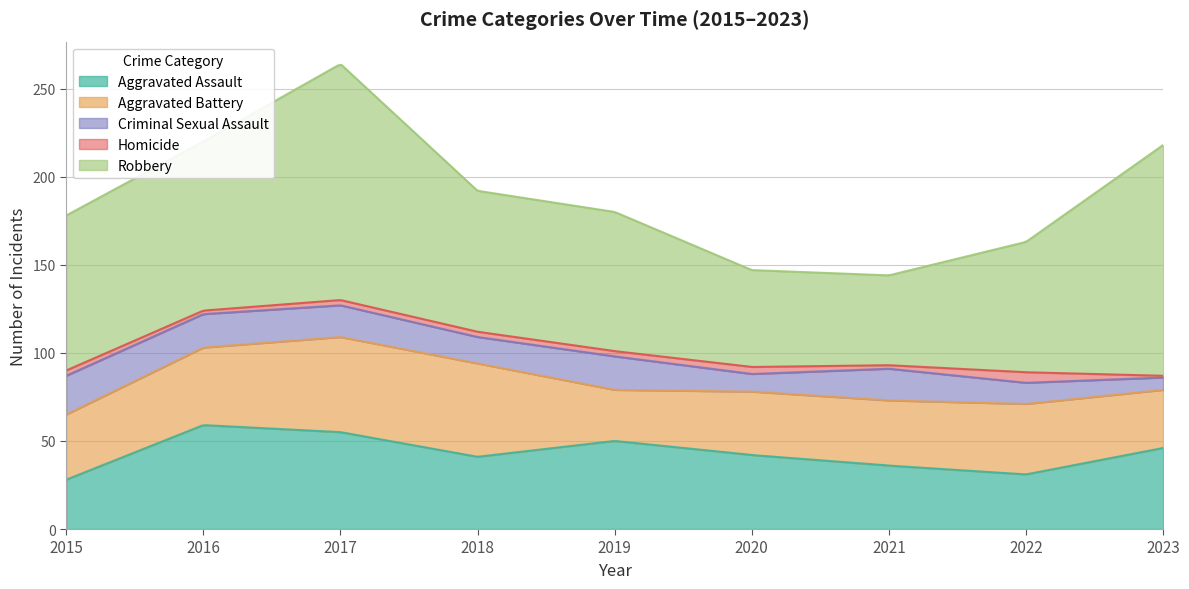

What is the highest value of the Homicide series?

6